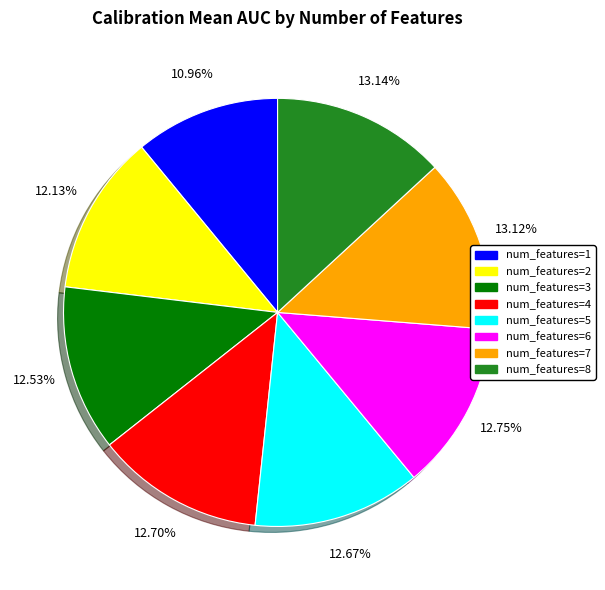

Is there a majority slice in this chart?

No